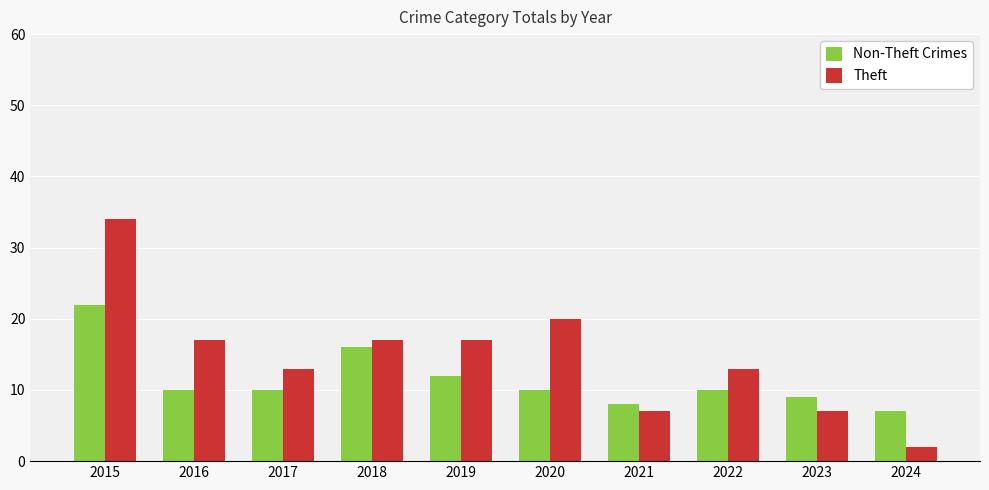

What is the difference between the maximum and minimum values in the Non-Theft Crimes series?

15